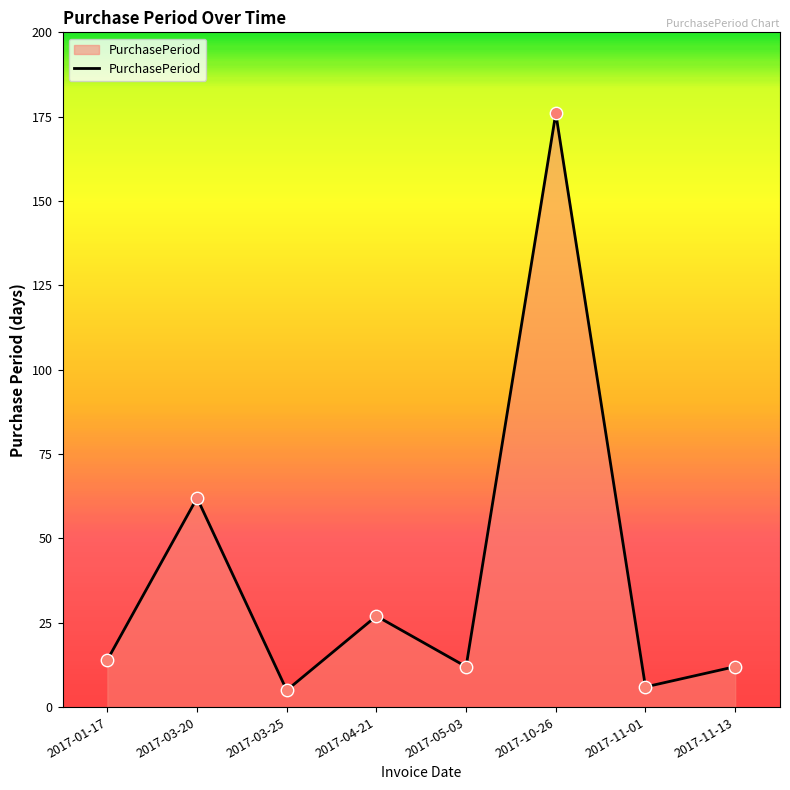

What is the change in value from 2017-01-17 to 2017-11-01?

-8